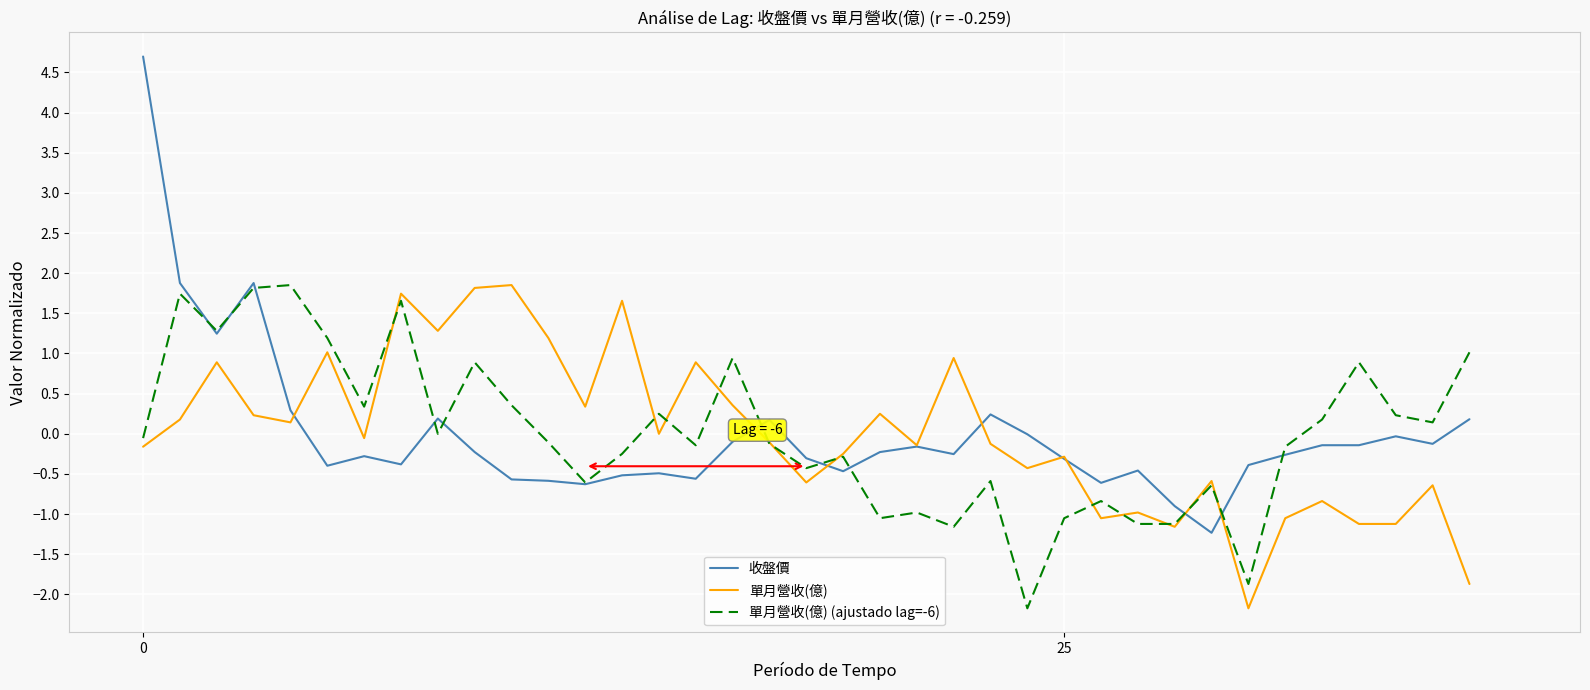

What is the greatest value displayed?

4.7